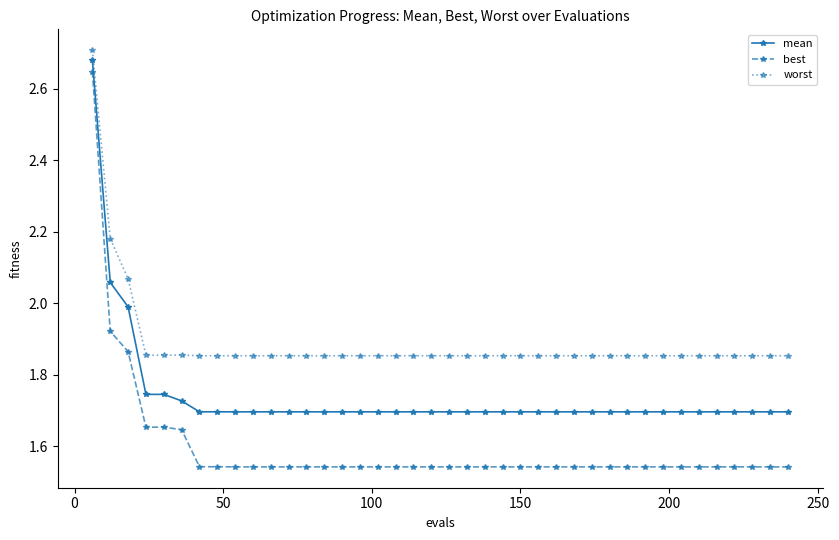

What is the sum of all worst values?

75.5